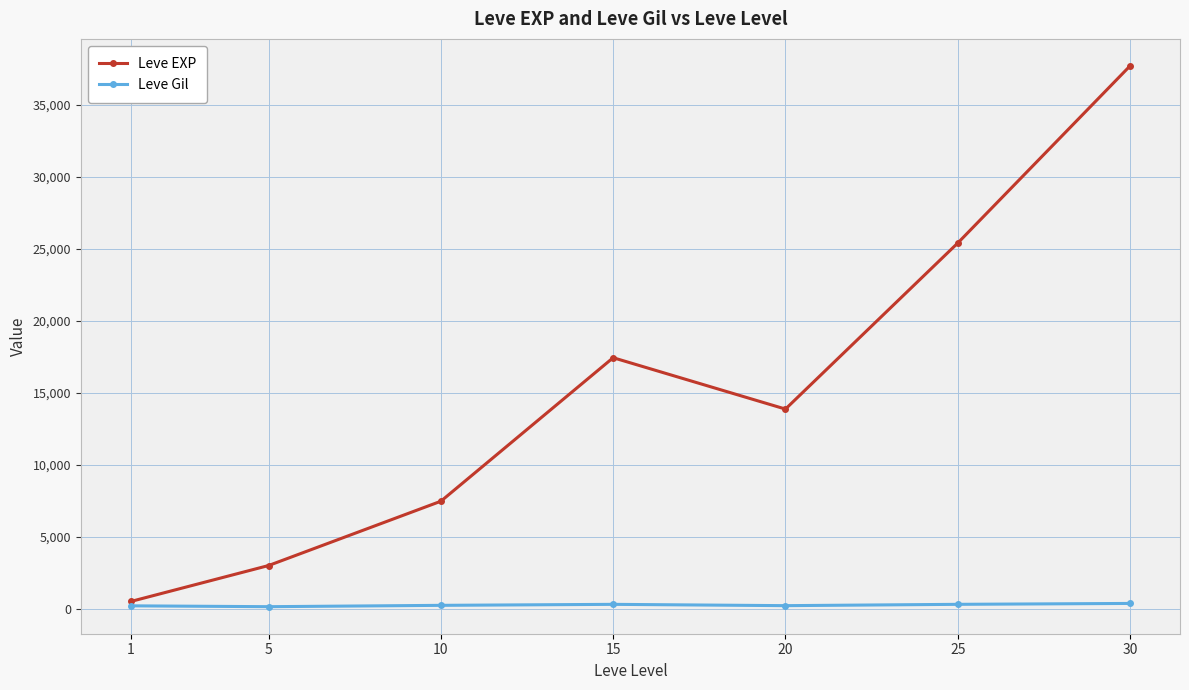

How many interior local peaks does the Leve EXP series have?

1